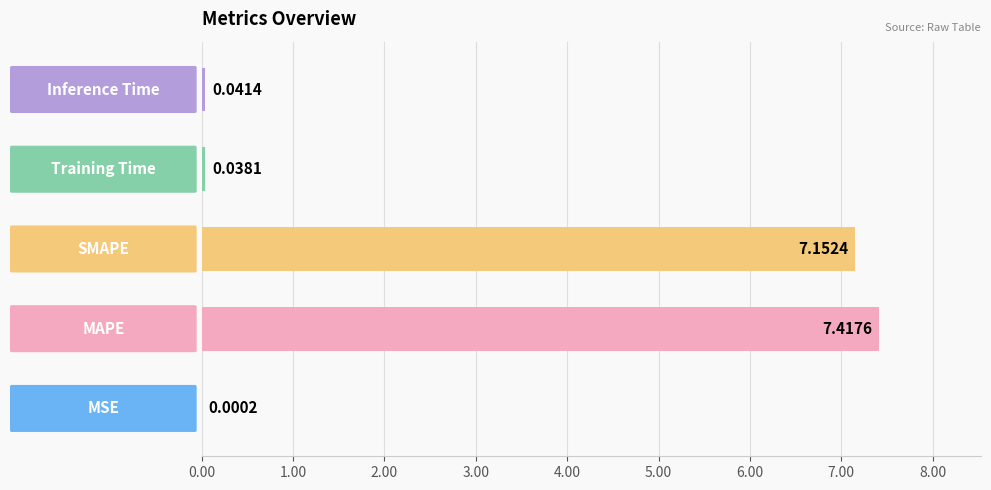

What is the sum of all values?

14.6